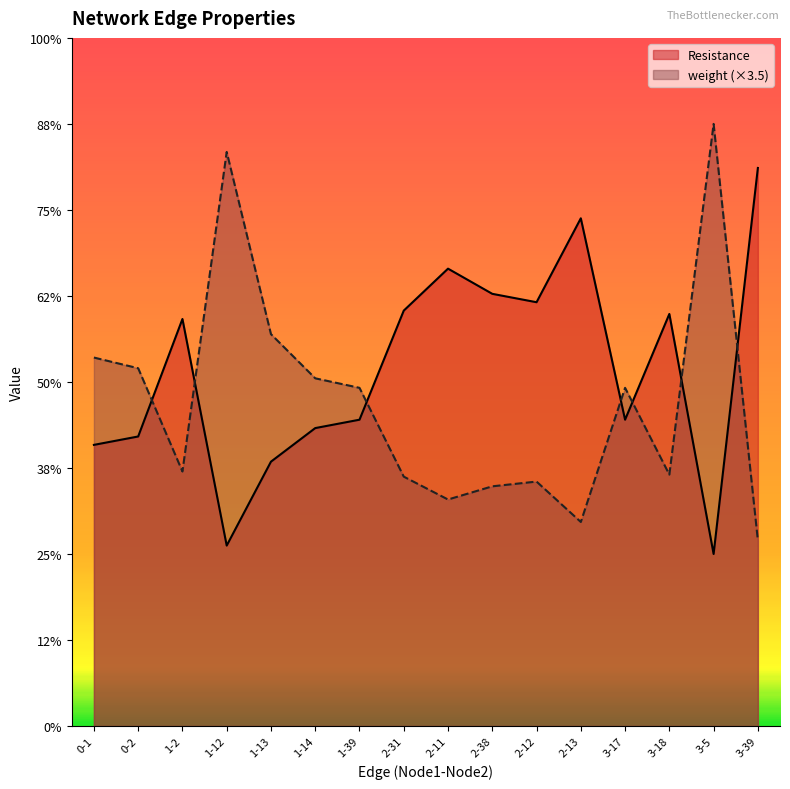

Where is the first local minimum for weight?

1-2